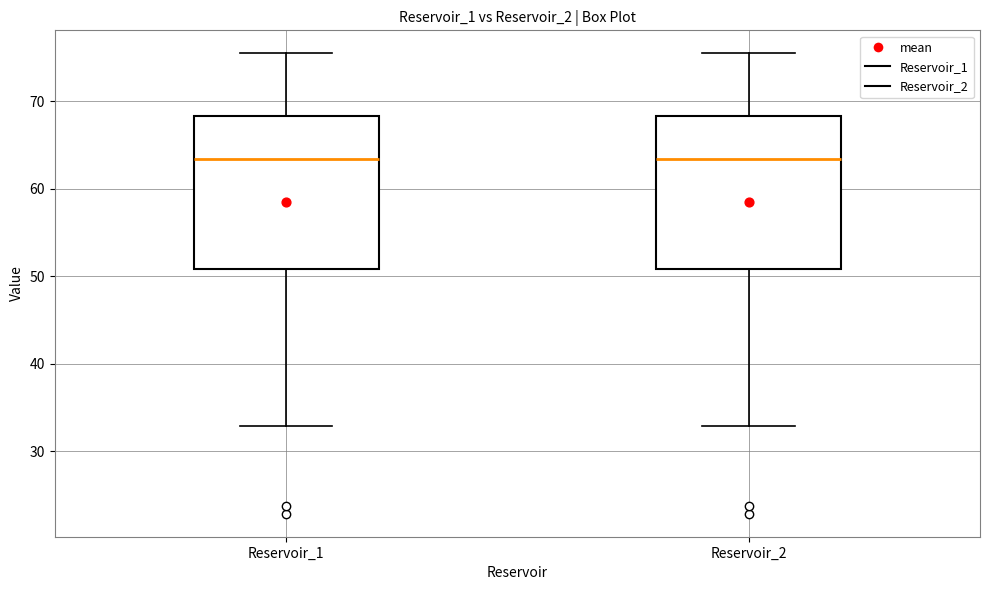

Reading left to right, transcribe this box plot: for each box, give where its median line is, the range the box spans, and where its two whiskers end, as read against the y-axis. The values are not printed on the chart, so give them approximately, as read against the axis.

Reservoir_1: median 63, box 51 to 68, whiskers 33 to 75
Reservoir_2: median 63, box 51 to 68, whiskers 33 to 75